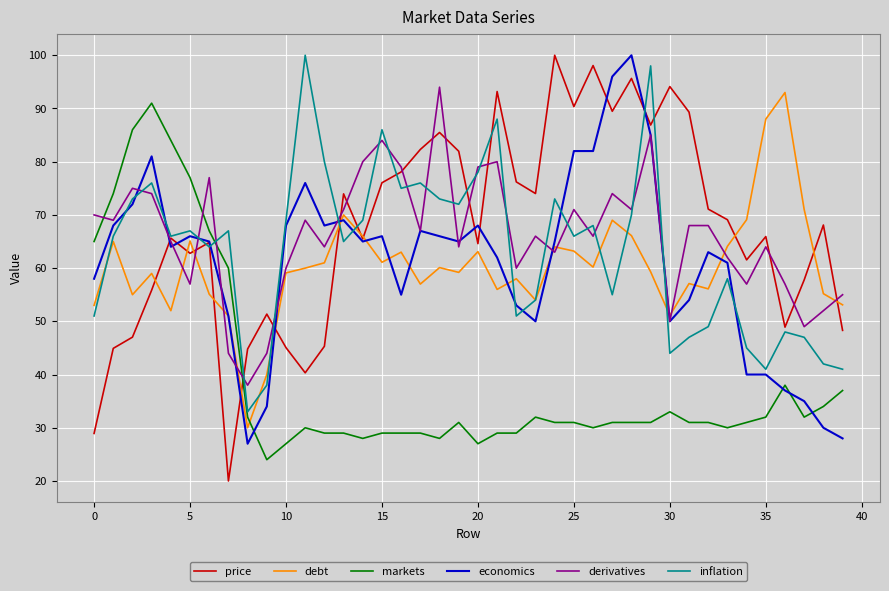

What are all the series names shown in the legend?

price, debt, markets, economics, derivatives, inflation